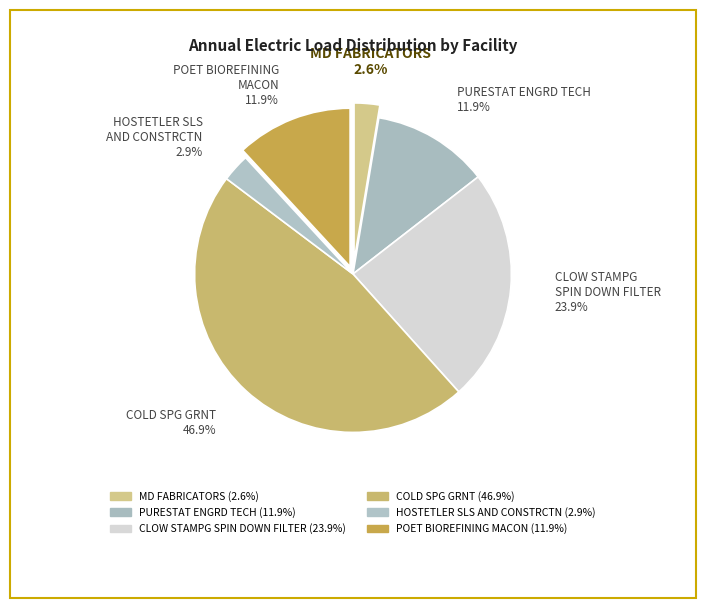

To the nearest percent, what is the average slice percentage?

17%